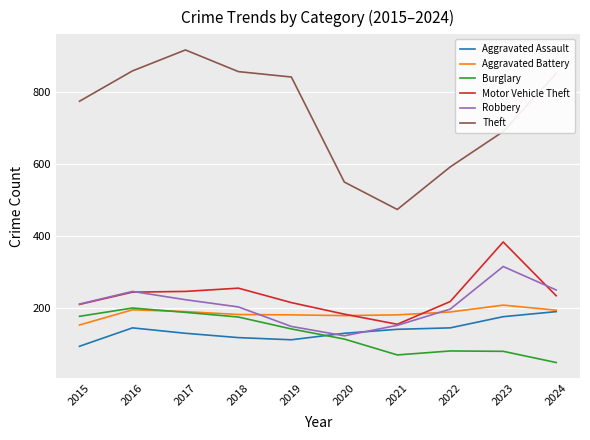

Where is Theft nearest to the value 695?

2023